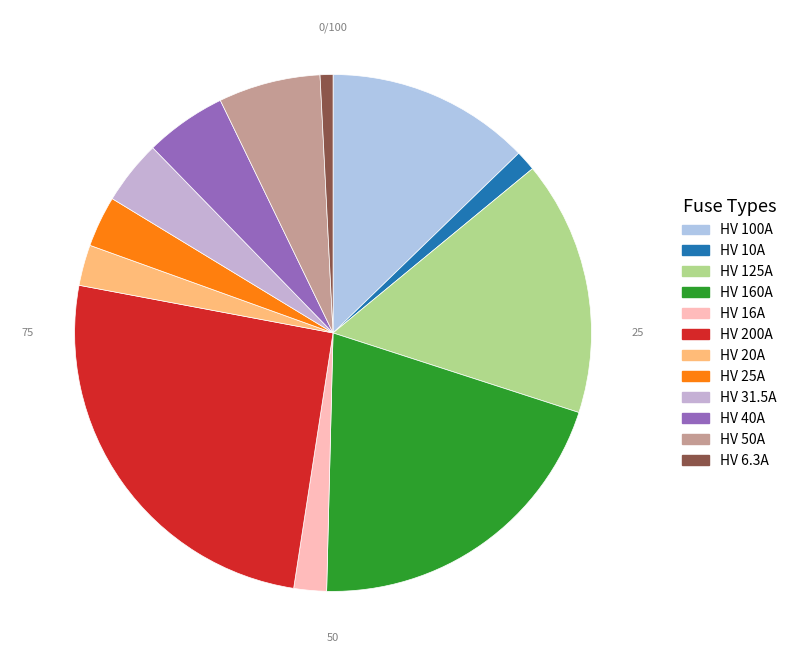

Which category has the biggest portion of the pie?

HV 200A